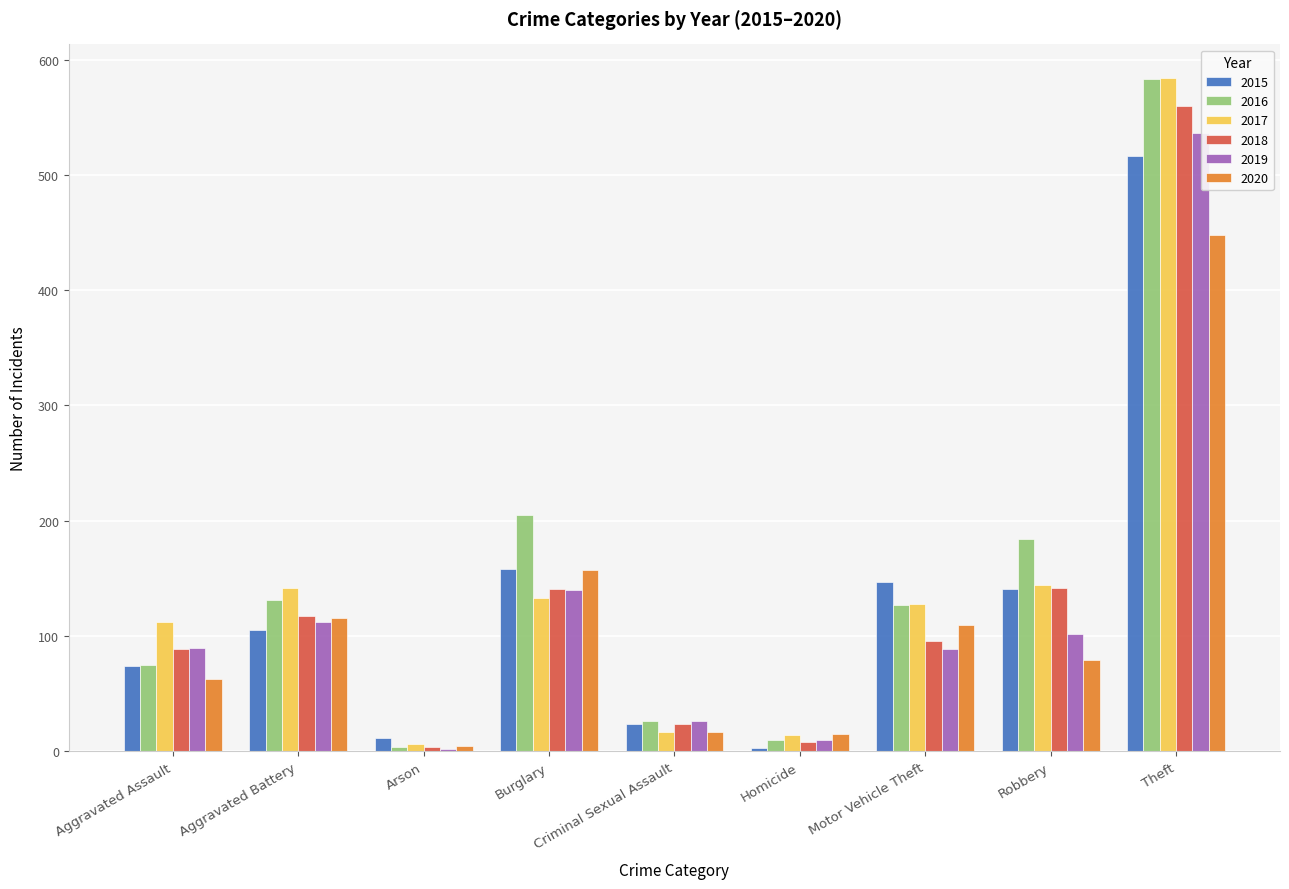

True or false: 2017 has a value of 112 at Aggravated Assault.

True